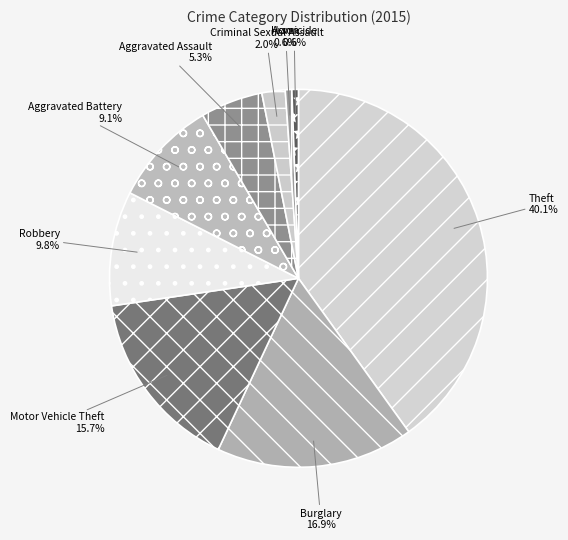

To the nearest percent, what portion does Homicide represent?

1%